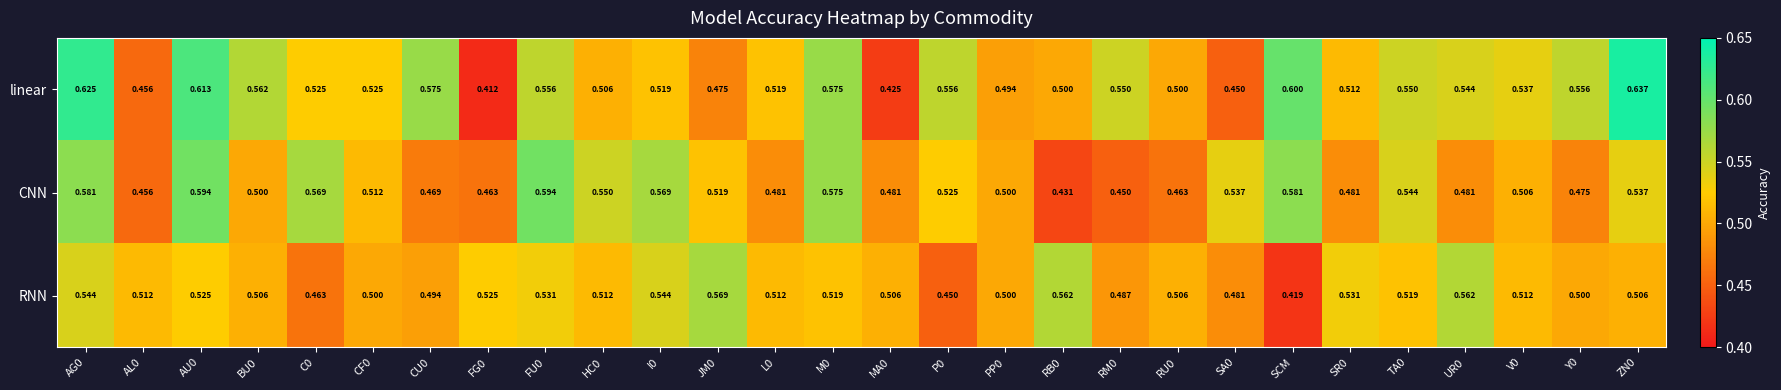

At which label is RNN closest to 0?

SCM